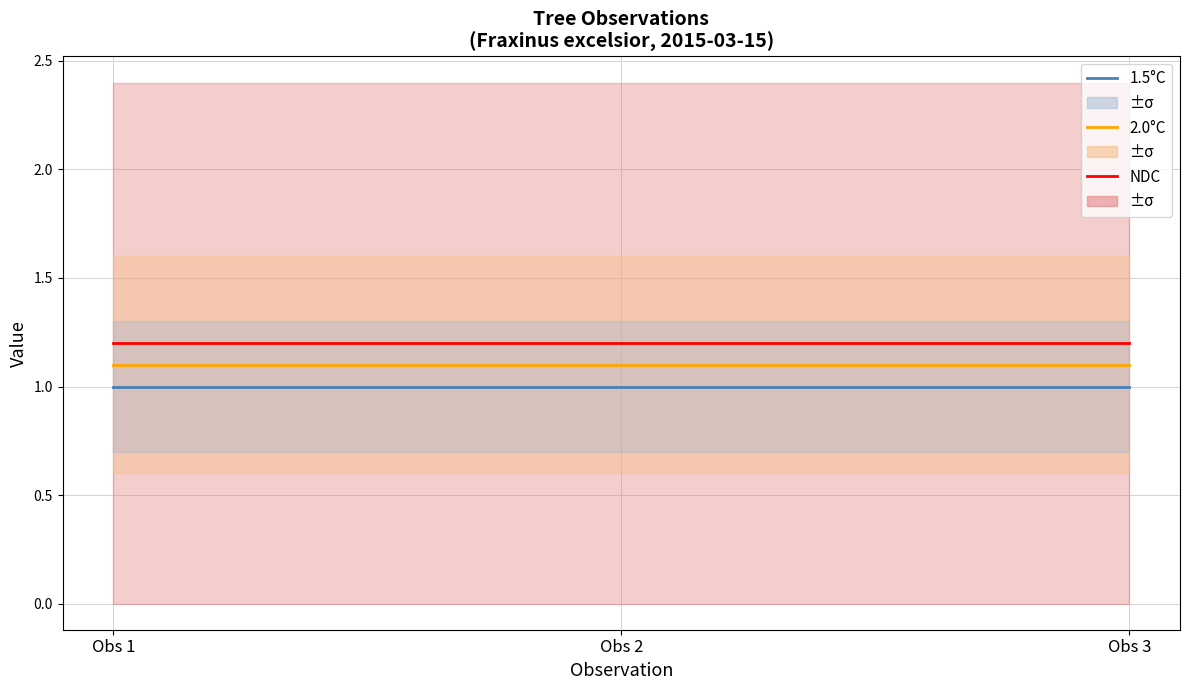

True or false: 1.5°C has a value of 1.0 at Obs 3.

True